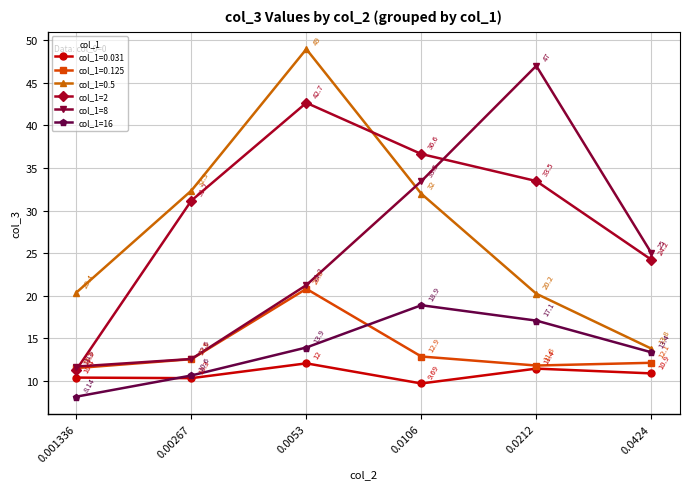

How many categories are shown in the chart?

6